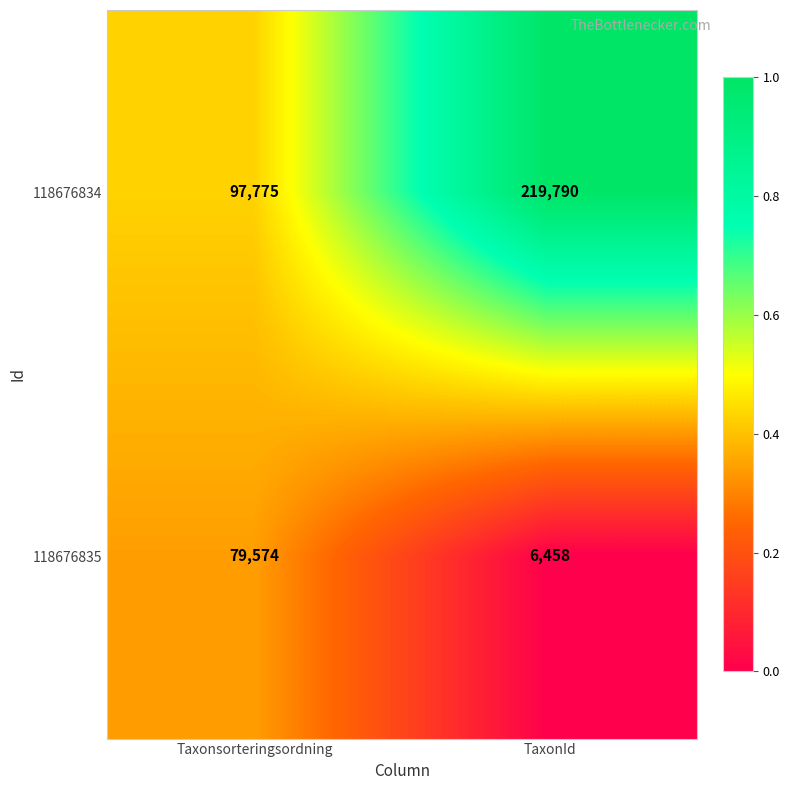

Which series changed the most between Taxonsorteringsordning and TaxonId?

118676834